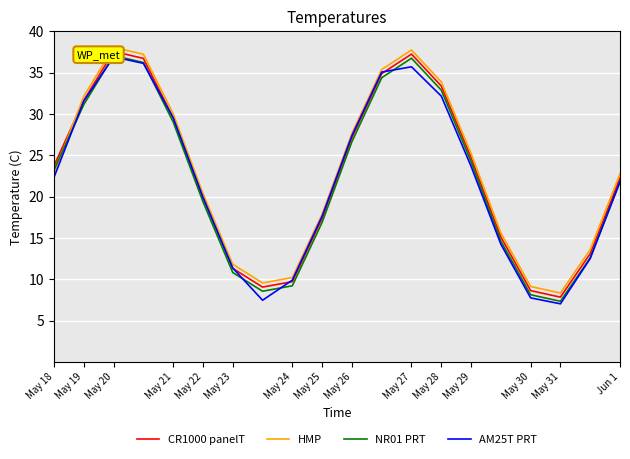

The HMP series shows 20.4 at May 22. True or false?

True